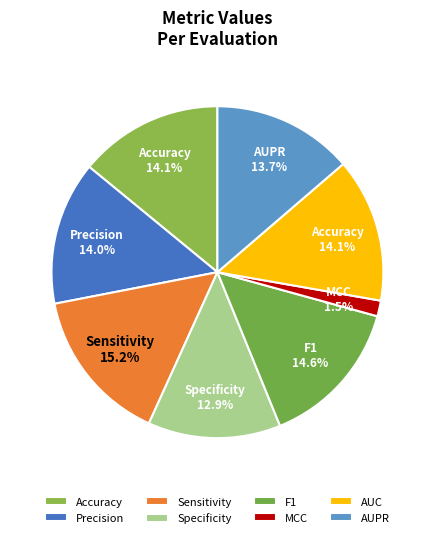

To the nearest percent, what is the difference between the largest and smallest slice percentages?

14%